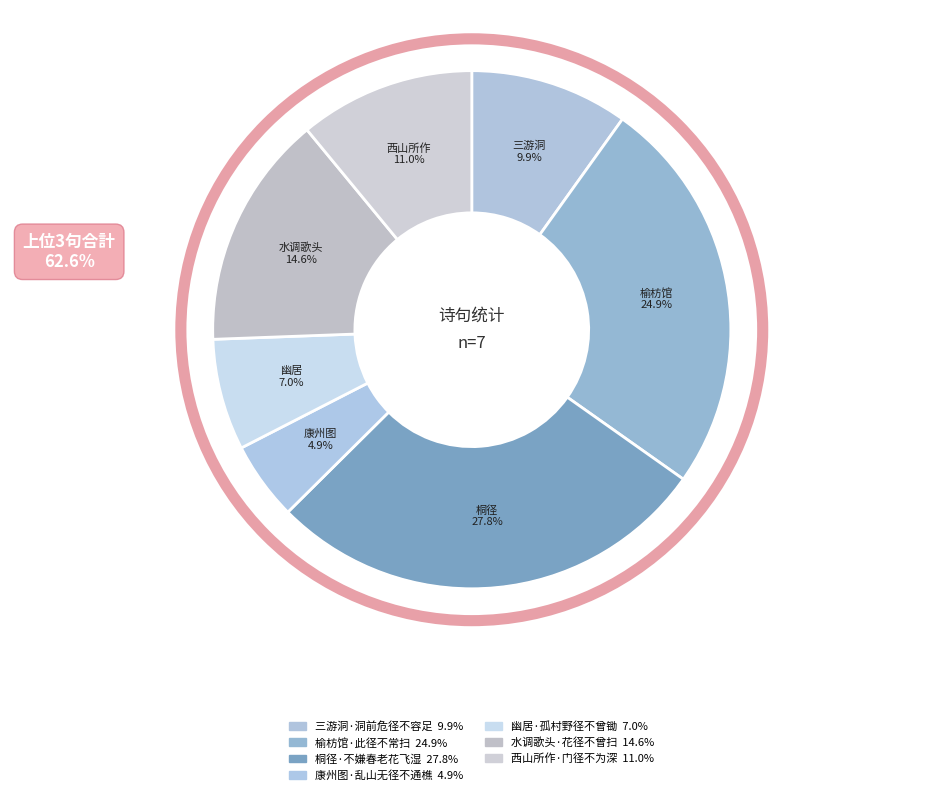

To the nearest percent, what is the average slice percentage?

14%